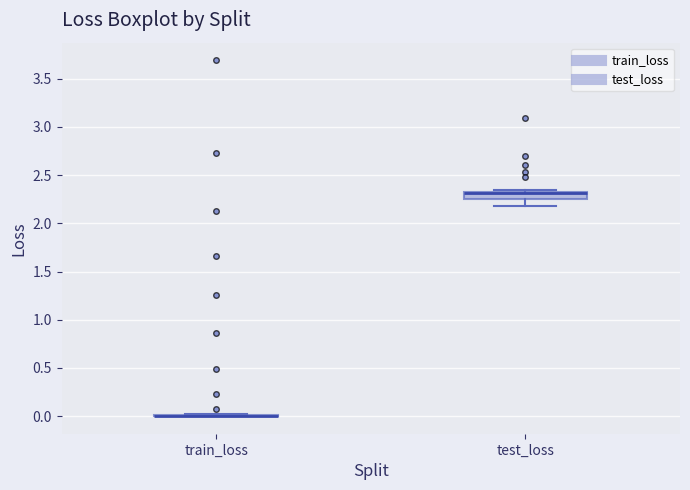

Which box is the tallest, from its lower edge to its upper edge?

test_loss